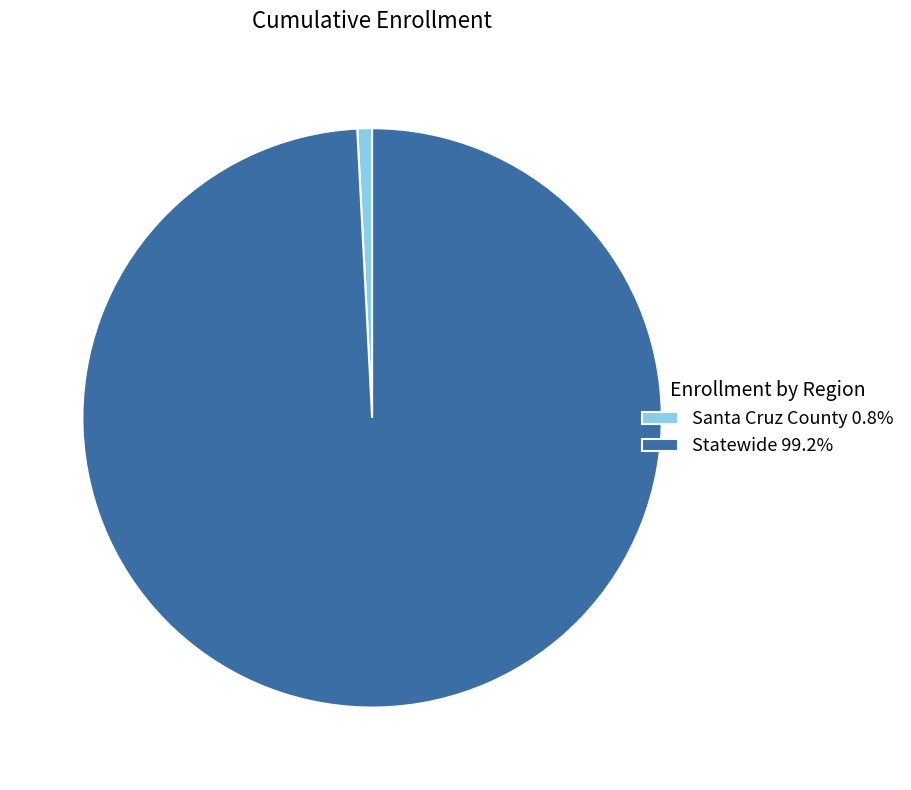

What is the majority slice?

Statewide